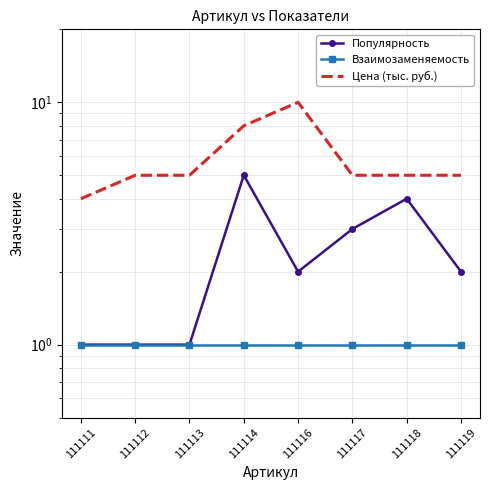

At which category does the chart reach its peak across all series?

111116